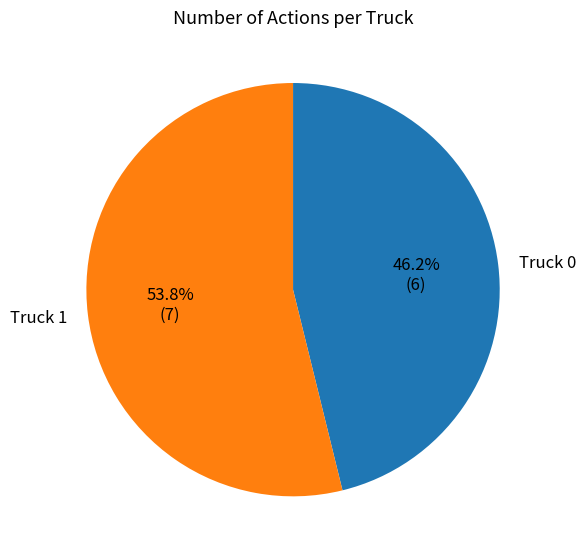

What percentage is the Truck 0 slice, to the nearest percent?

46%